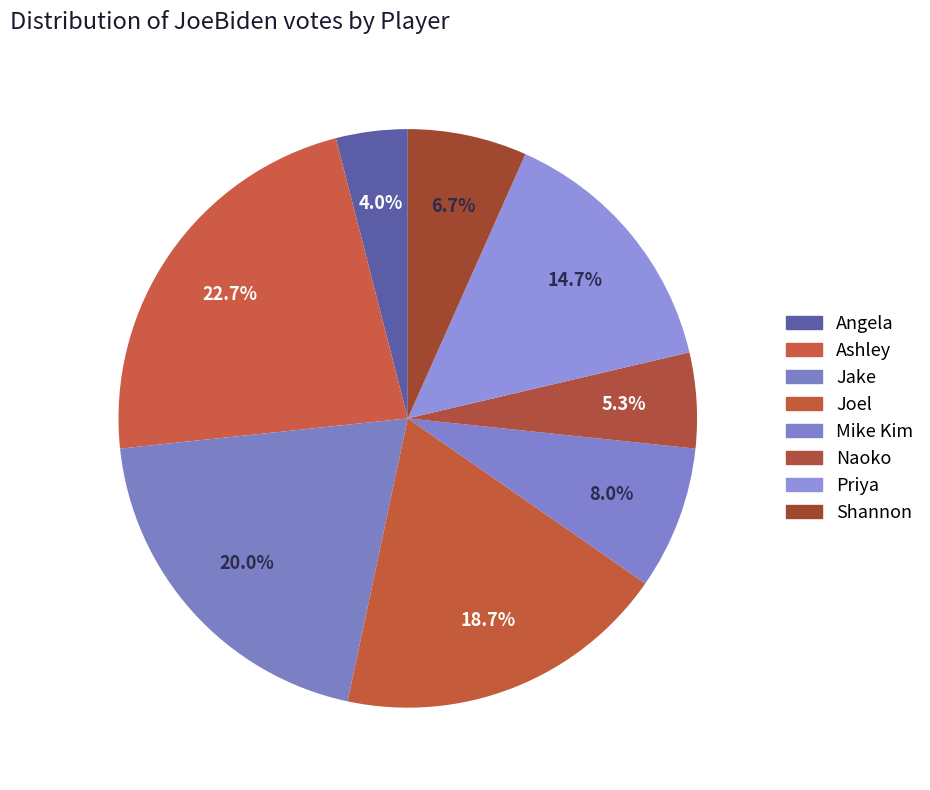

What percentage is the Joel slice, to the nearest percent?

19%